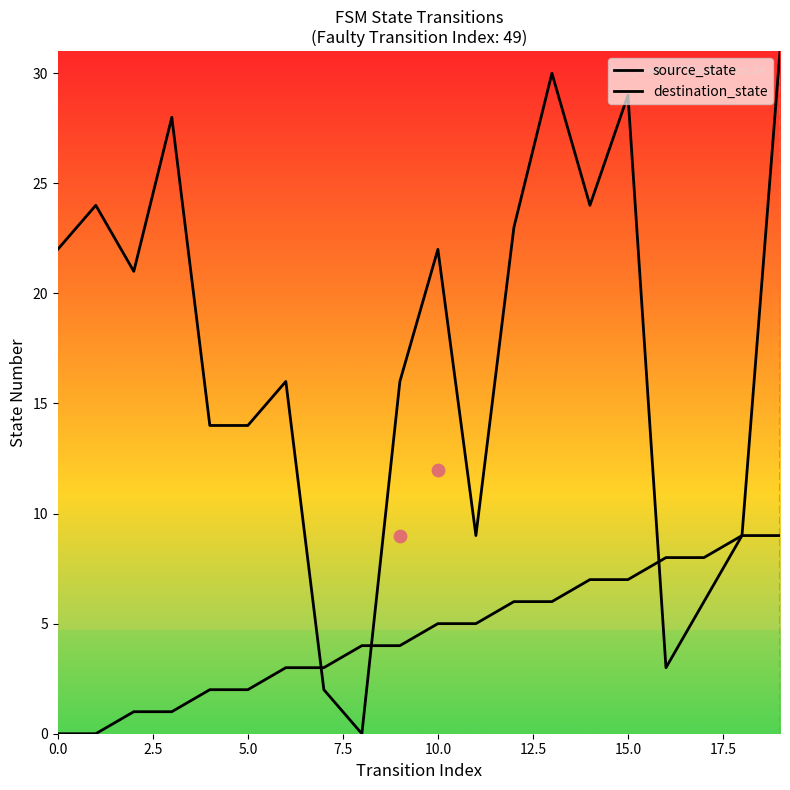

What are all the series names shown in the legend?

source_state, destination_state